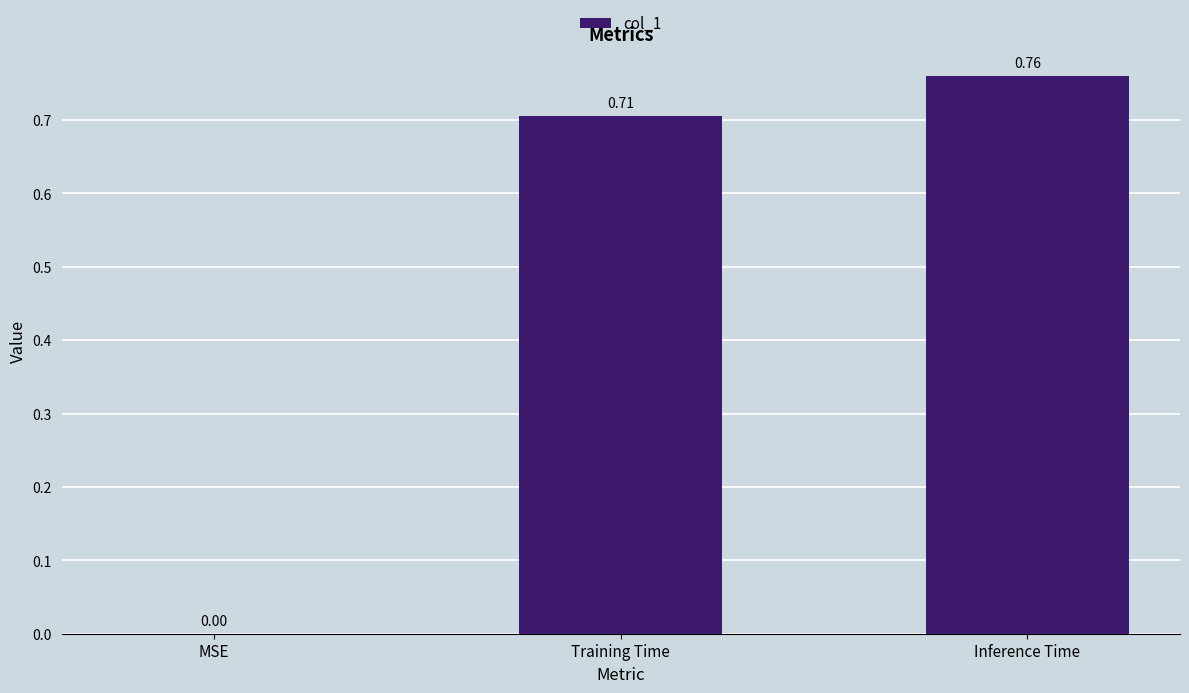

What is the sum of all values?

1.5